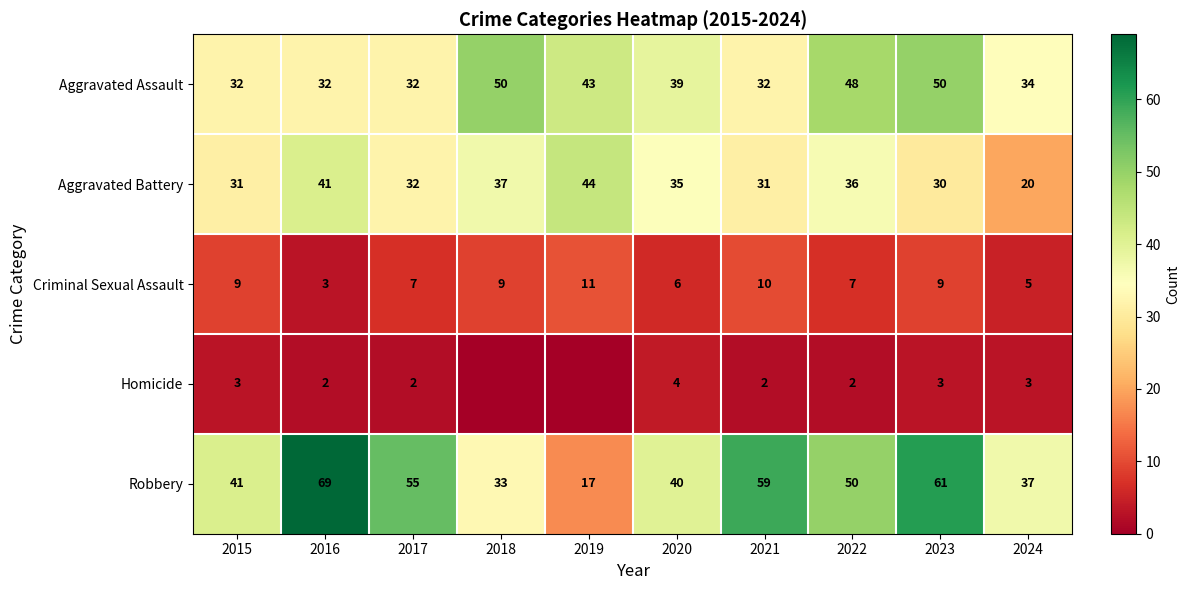

What is the sum of the Criminal Sexual Assault values at 2016 and 2019?

14